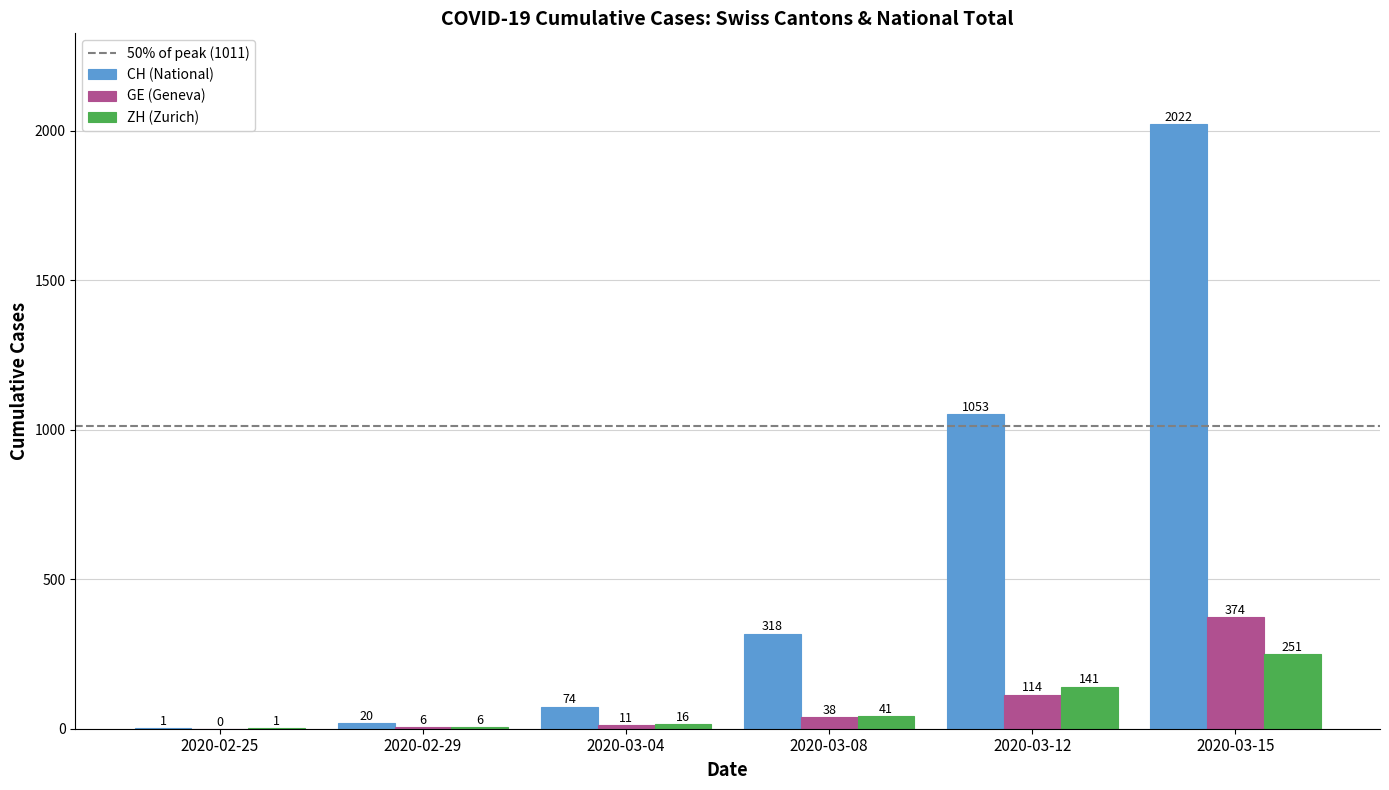

Between 2020-02-25 and 2020-03-15, which series saw the biggest shift?

CH (National)